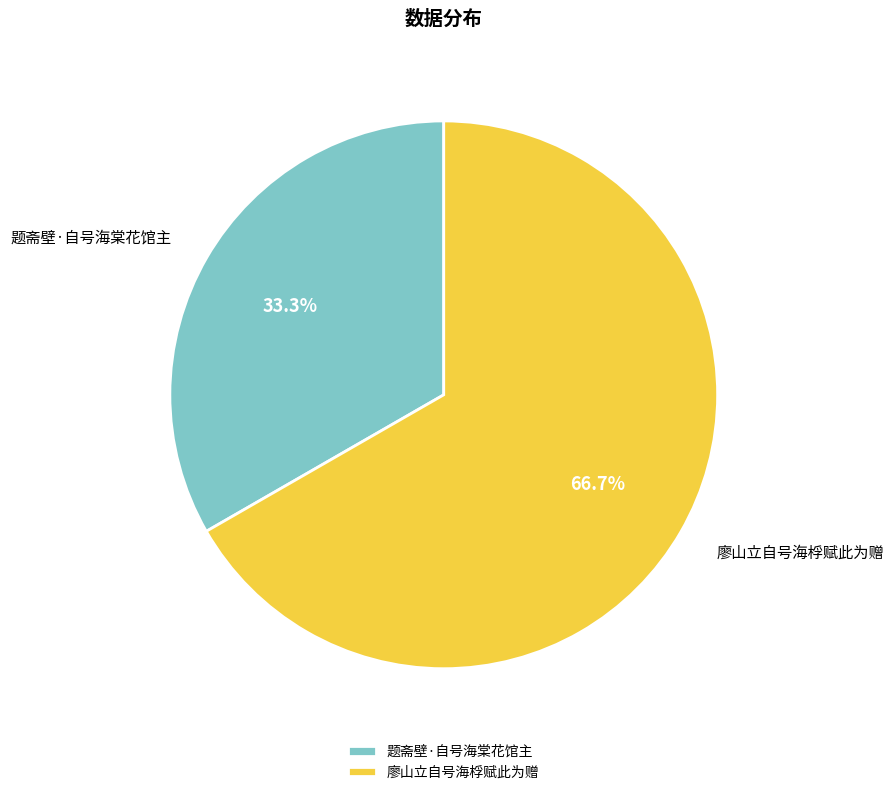

To the nearest percent, what is the difference between the largest and smallest slice percentages?

33%